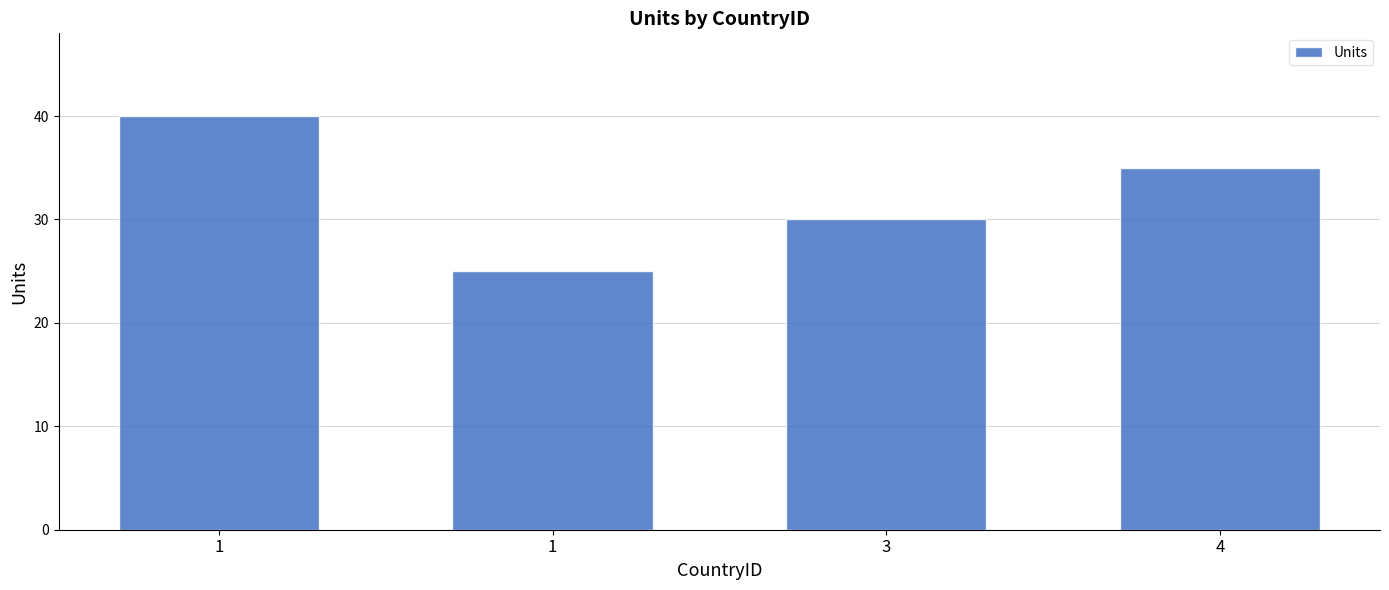

Is it true that the value at 1 is 69?

False